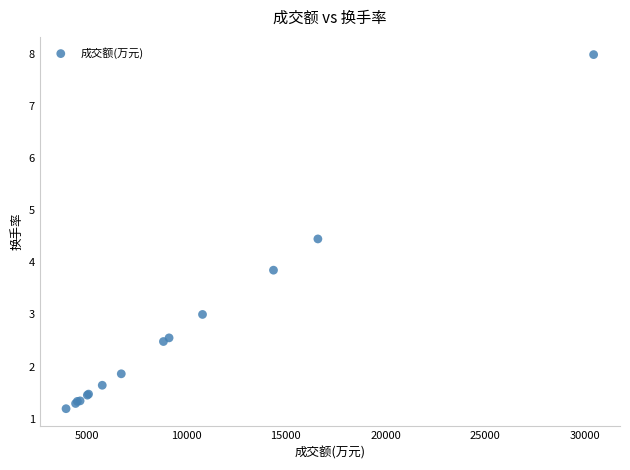

What Y value in the scatter plot is closest to 4?

3.9